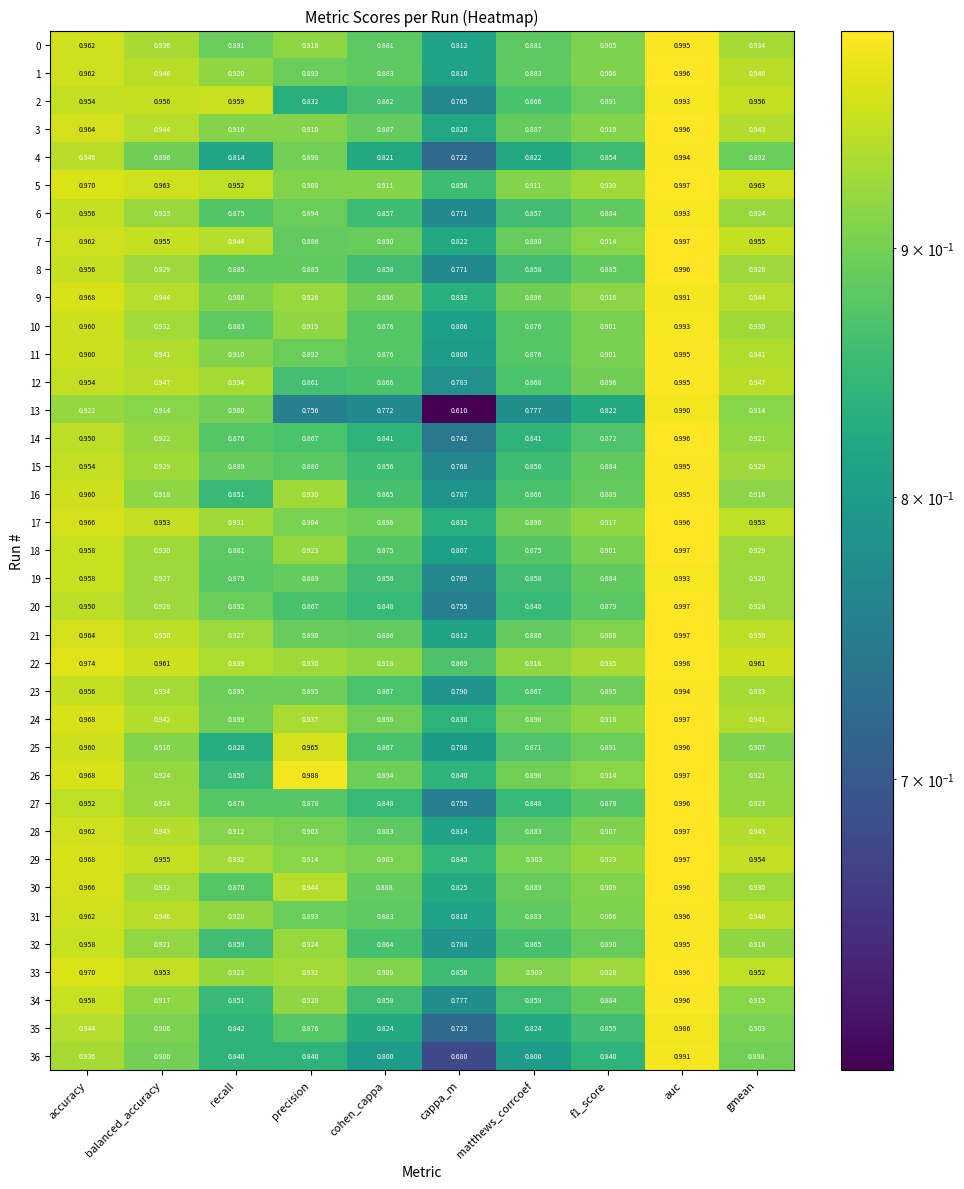

At which category is the sum across all series the highest?

auc